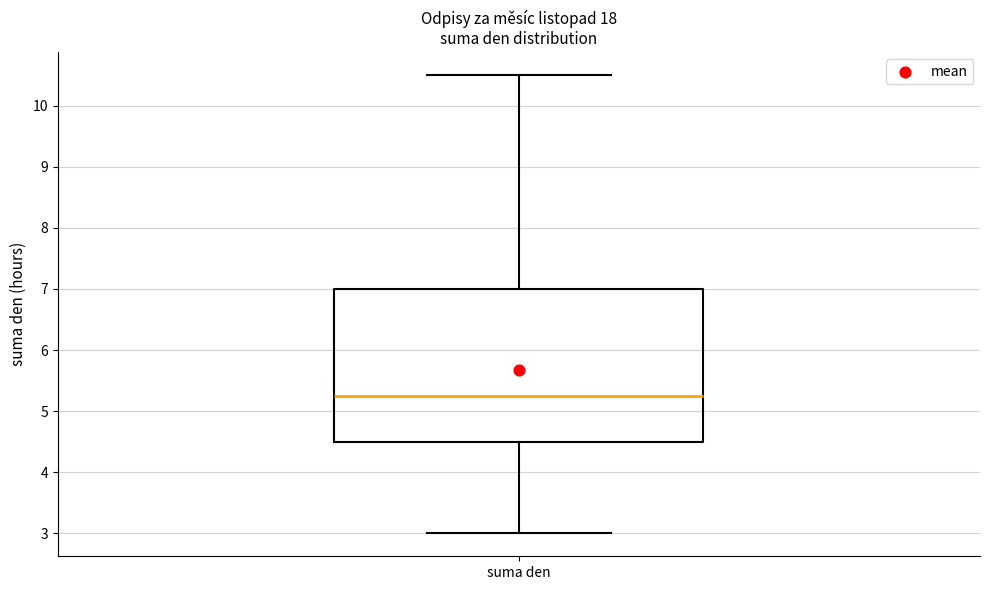

Transcribe this box plot: give where the median line is, the range the box spans, and where the two whiskers end, as read against the y-axis. The values are not printed on the chart, so give them approximately, as read against the axis.

median 5.3, box 4.5 to 7.0, whiskers 3.0 to 10.5